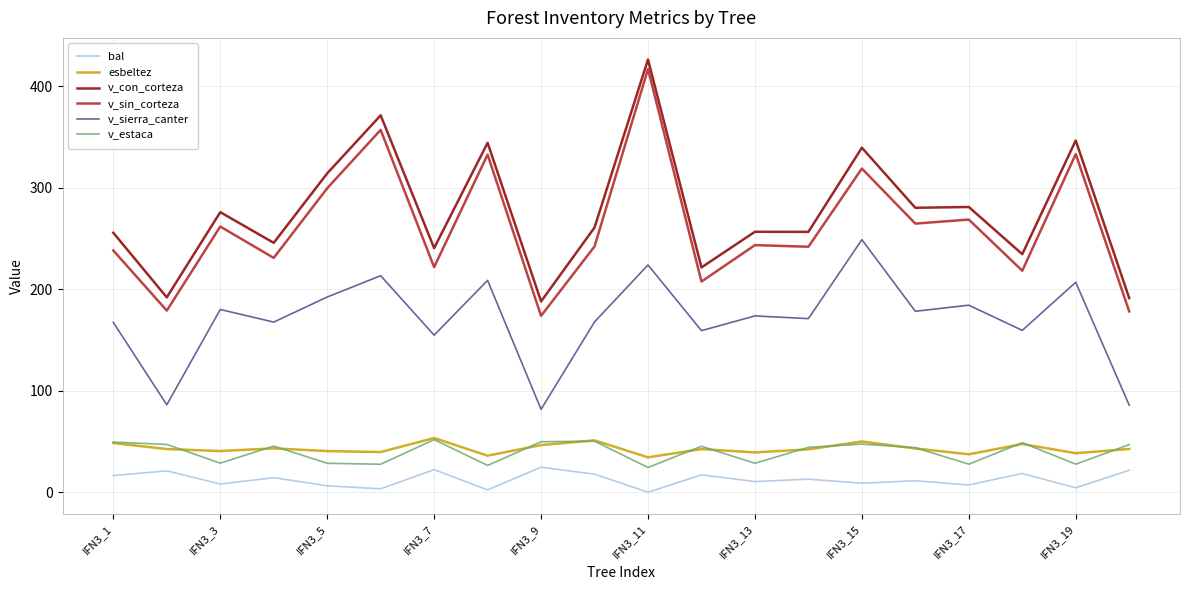

Which series ends up on top after the final intersection of esbeltez and v_estaca?

v_estaca